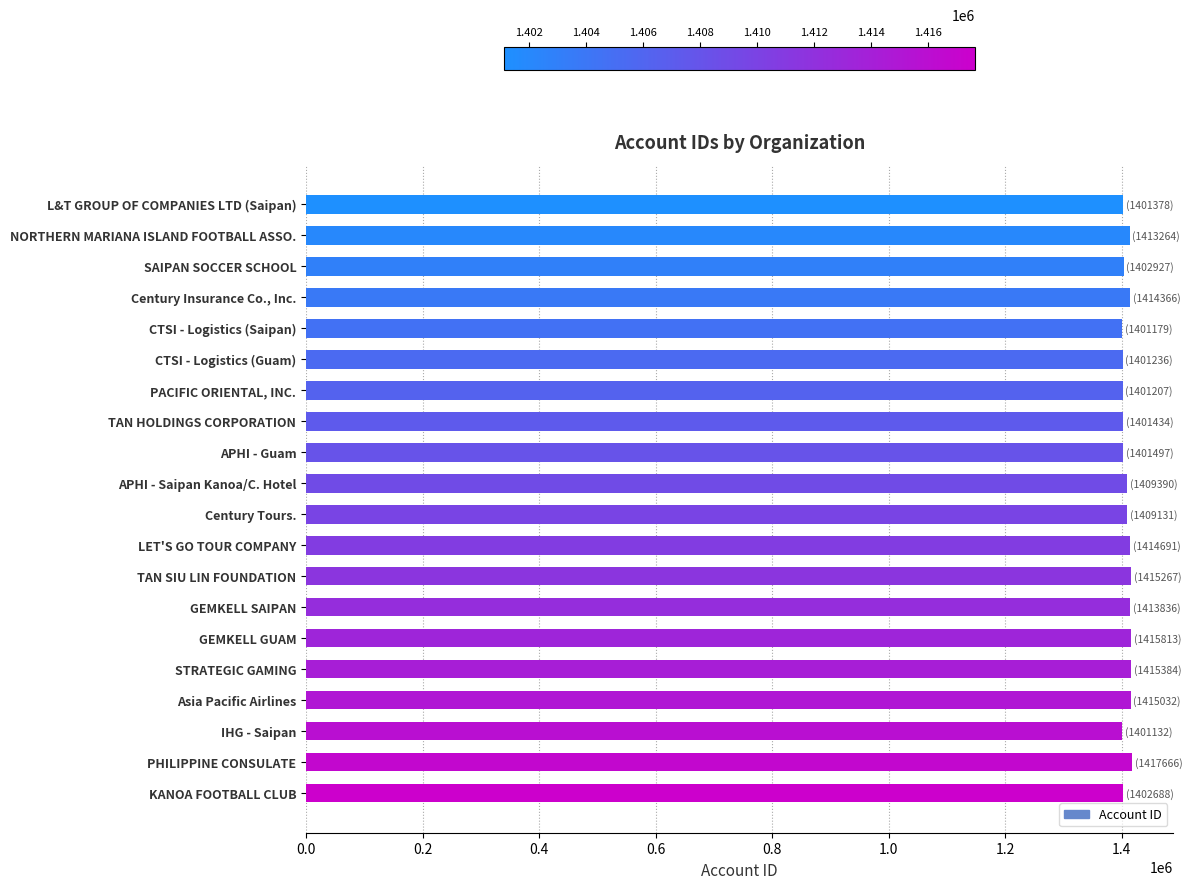

What is the average value?

1408426